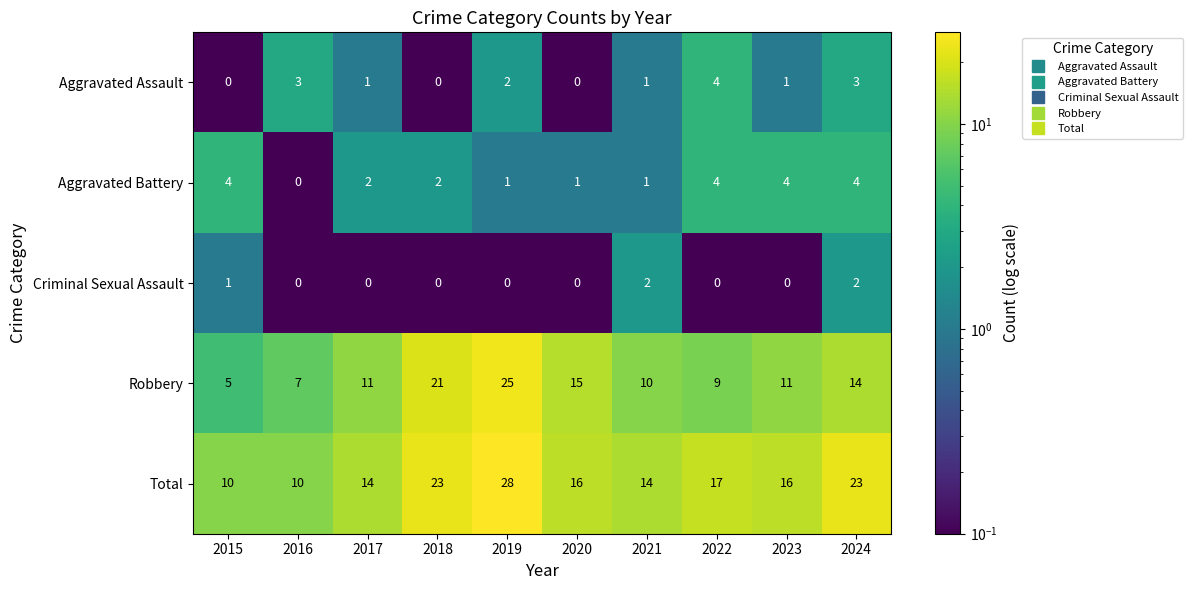

What is the total value across all series at 2023?

32